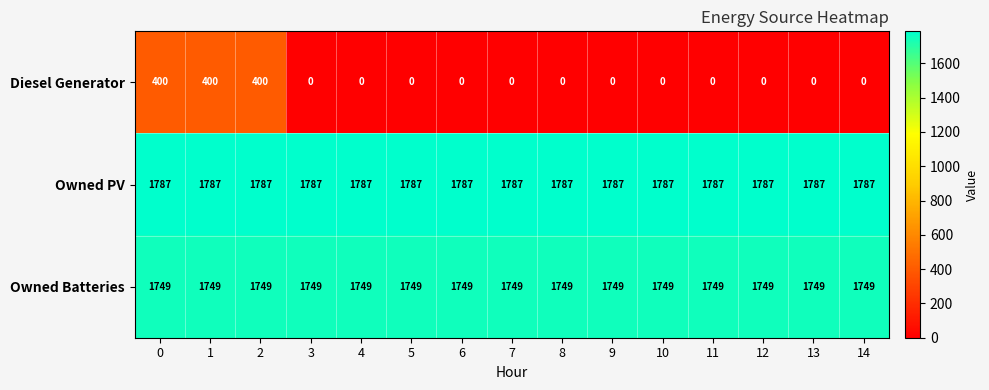

At 2, list the series in order from largest to smallest.

Owned PV, Owned Batteries, Diesel Generator